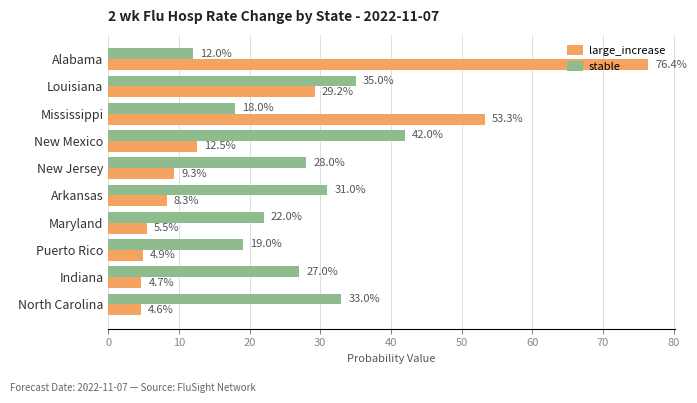

What are all the series names shown in the legend?

large_increase, stable